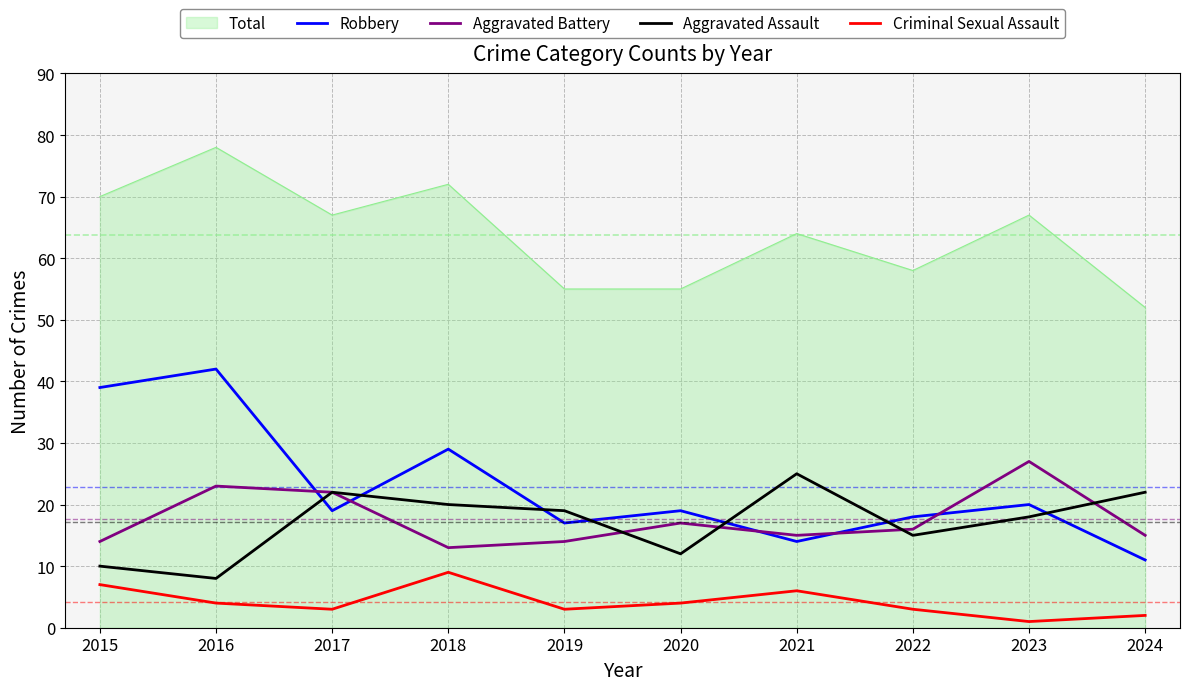

True or false: Robbery and Criminal Sexual Assault cross at least once.

False